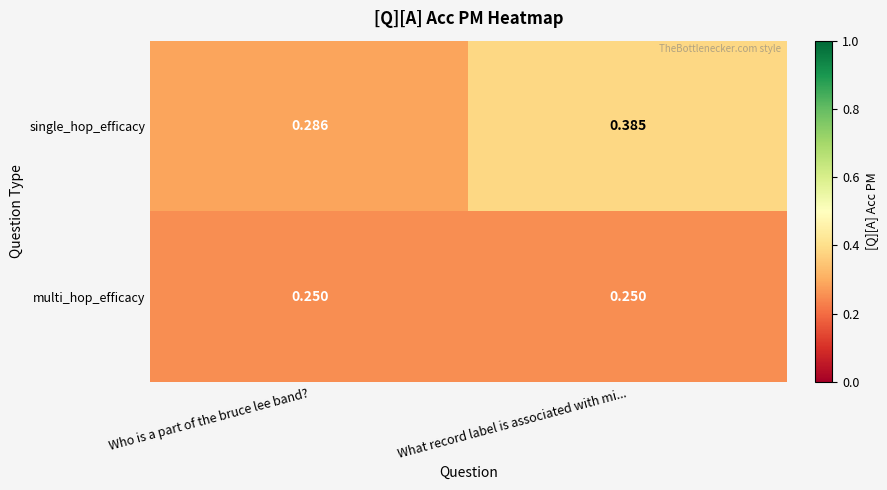

Which label corresponds to the largest value in the chart?

What record label is associated with mi...